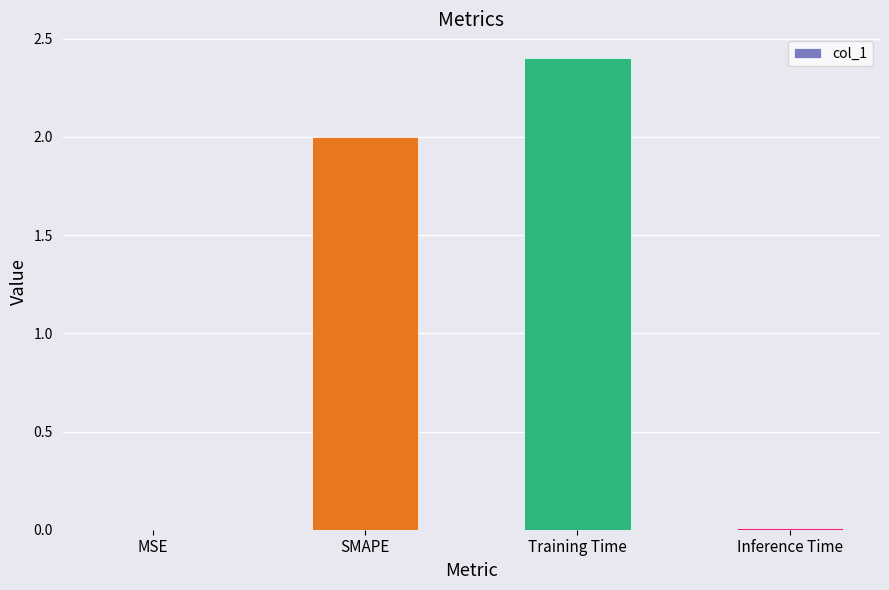

What value does the data have at Training Time?

2.4